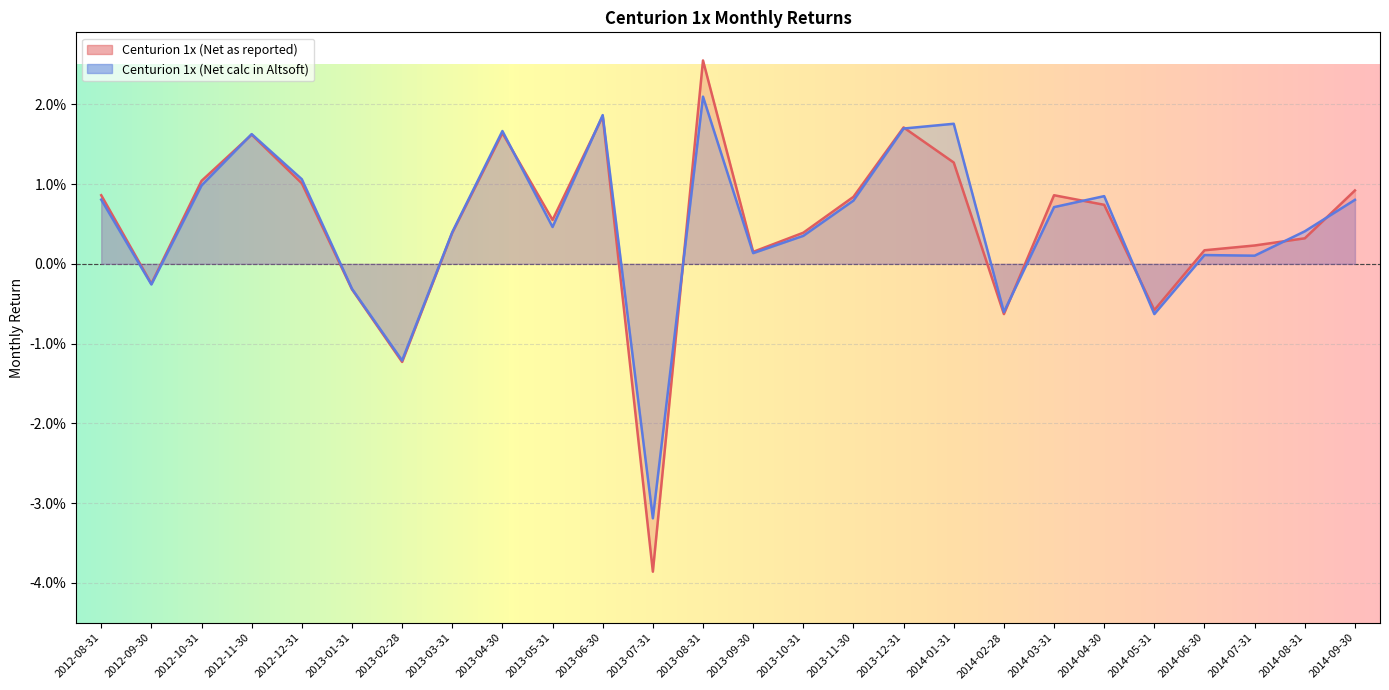

Where is Centurion 1x (Net as reported) nearest to the value 0?

2013-09-30